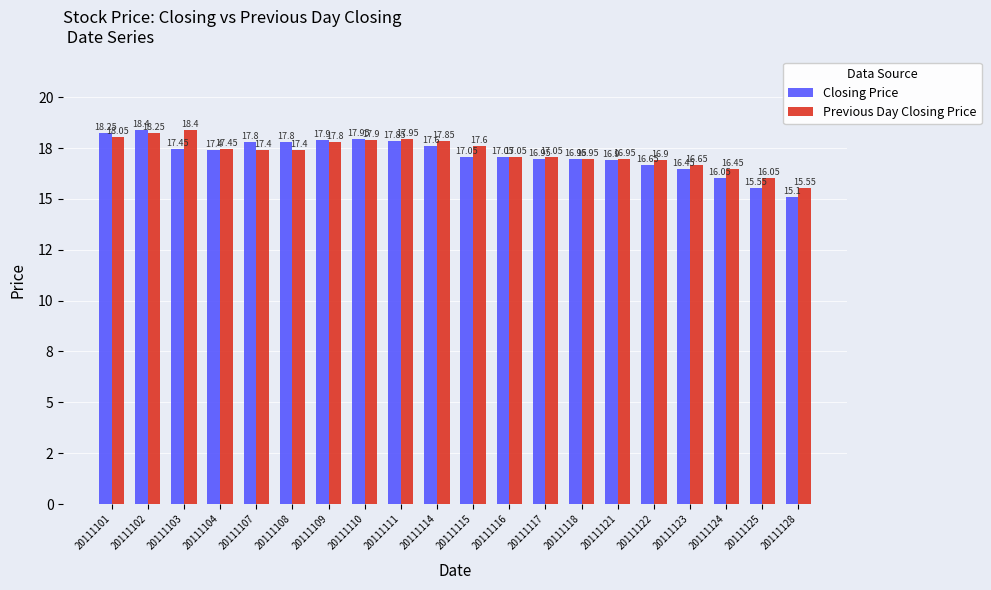

What is the spread (max minus min) of values at 20111125?

0.5